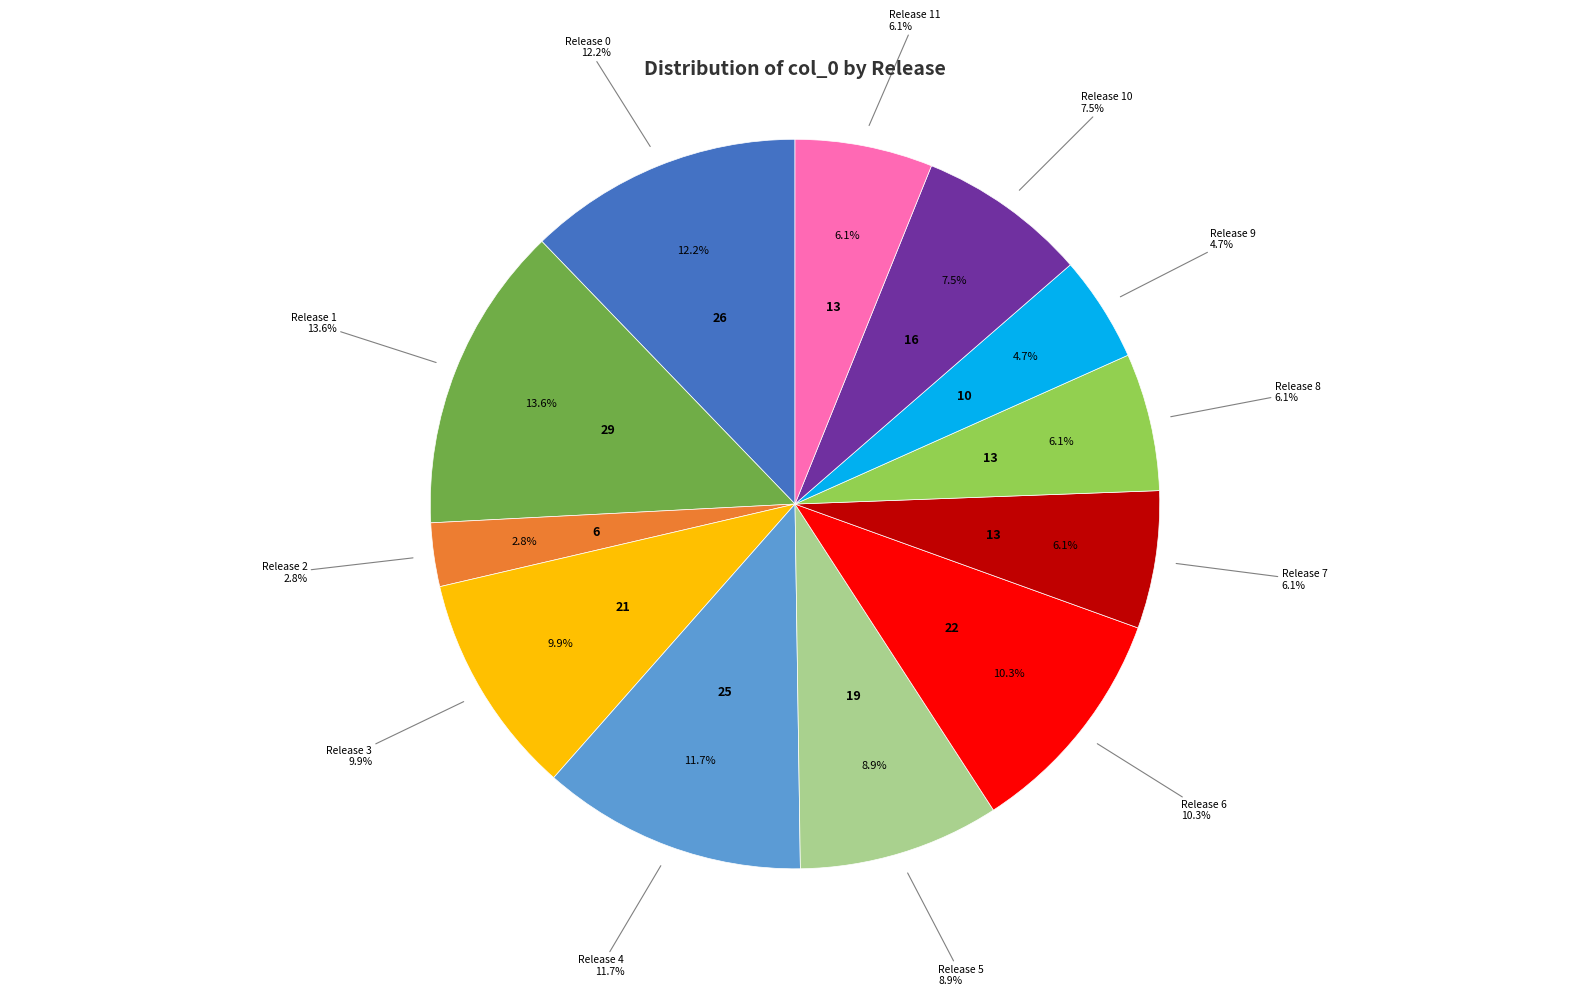

How many segments does this pie chart have?

12